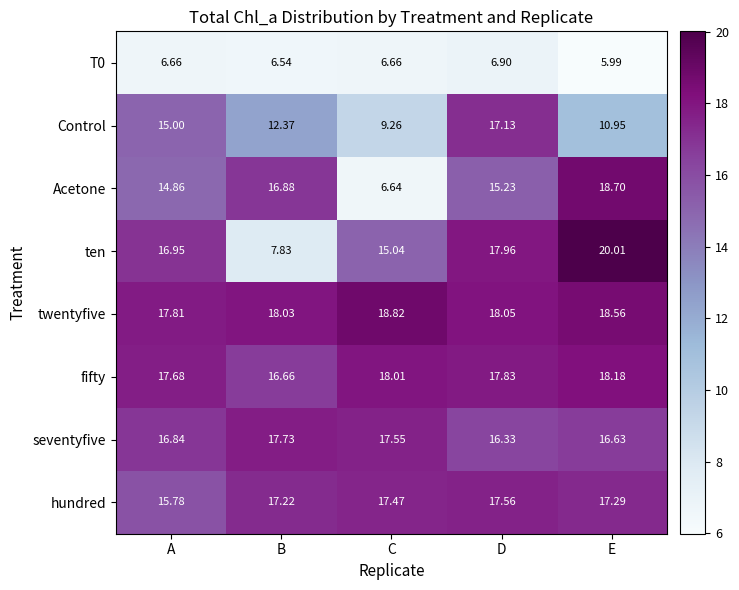

At which category does the chart reach its minimum across all series?

E